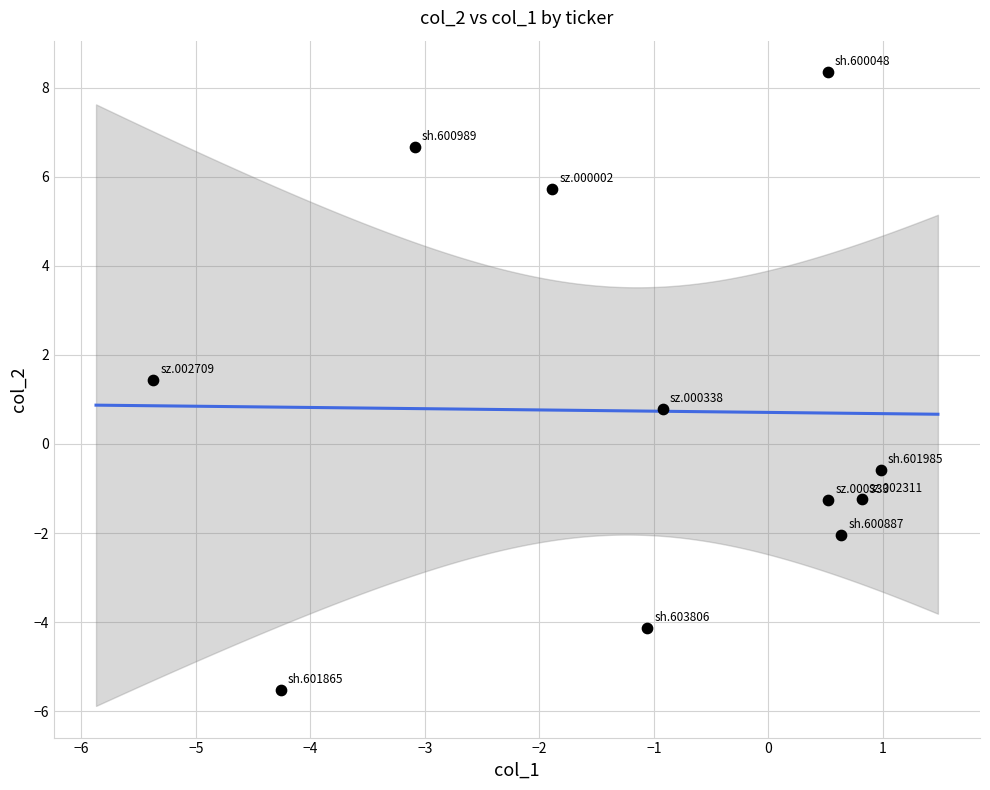

What Y value in the scatter plot is closest to 1?

0.8